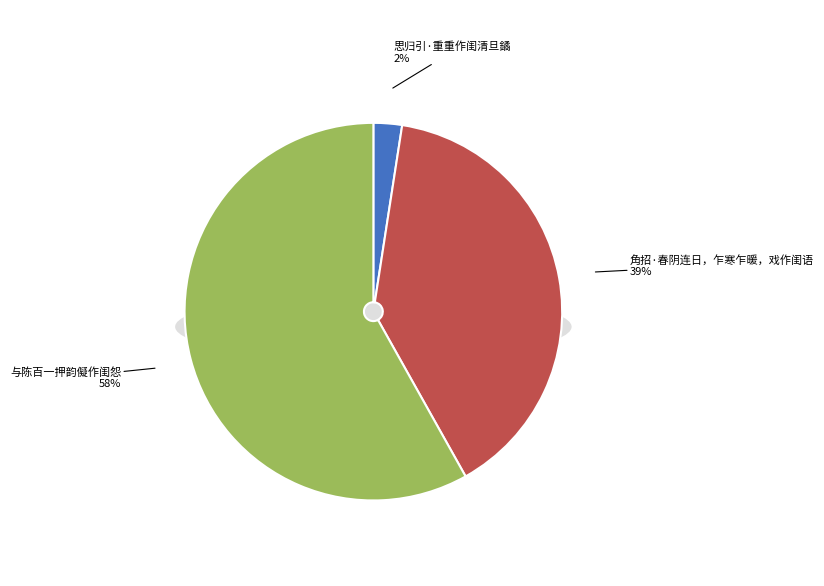

To the nearest percent, what is the difference between the largest and smallest slice percentages?

56%